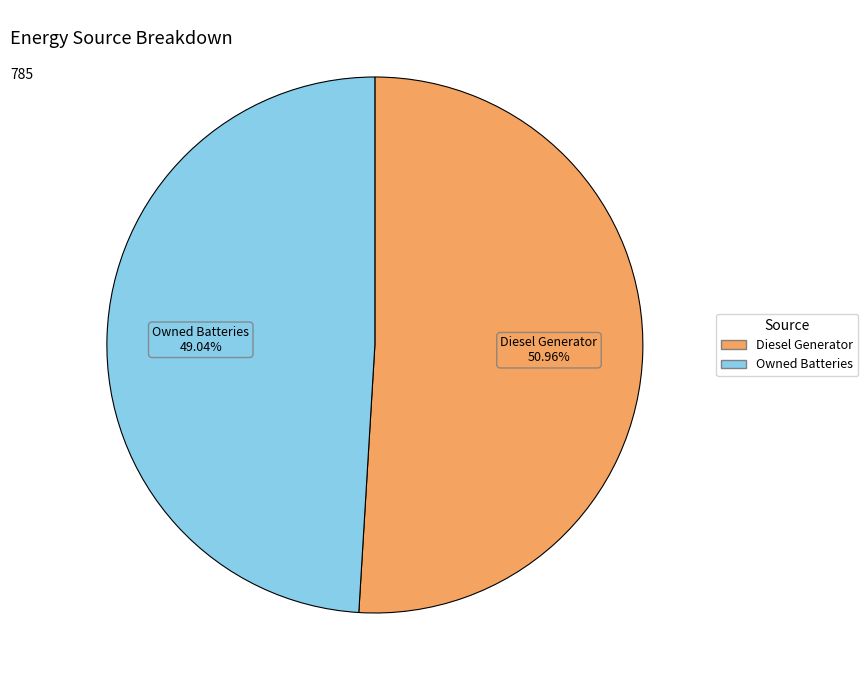

What is the largest slice in the pie chart?

Diesel Generator